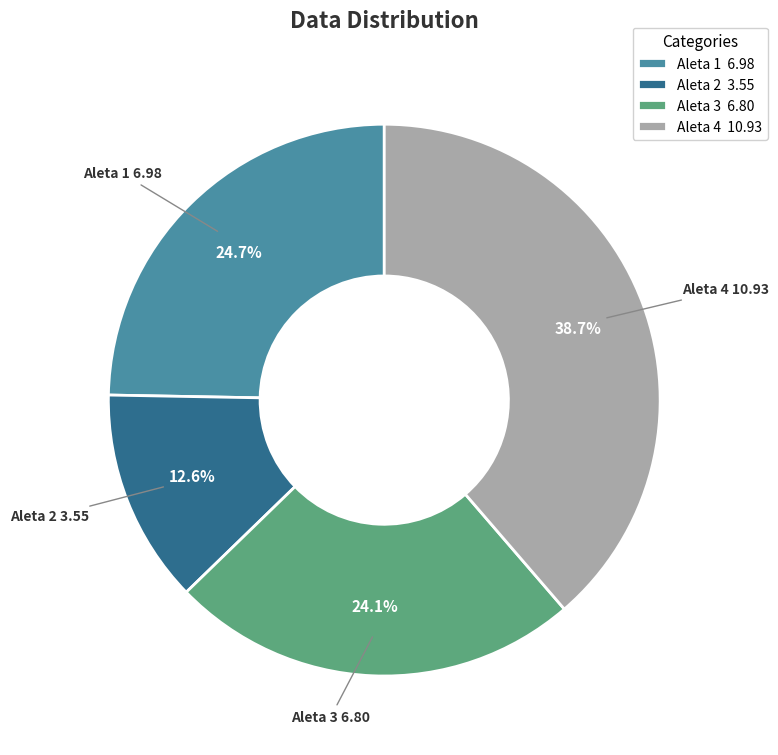

What is the largest slice in the pie chart?

Aleta 4